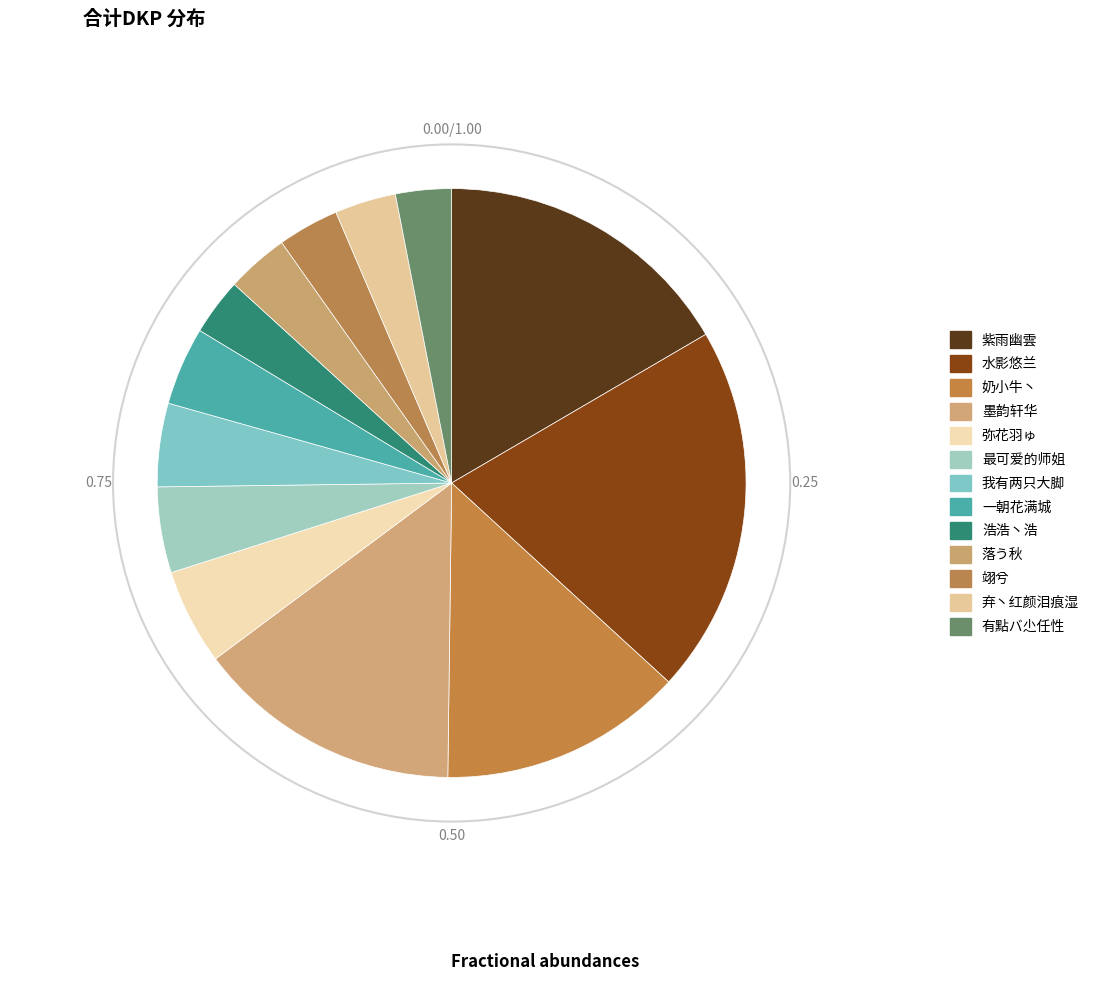

To the nearest percent, what is the difference between the 落う秋 and 紫雨幽雲 slice percentages?

13%